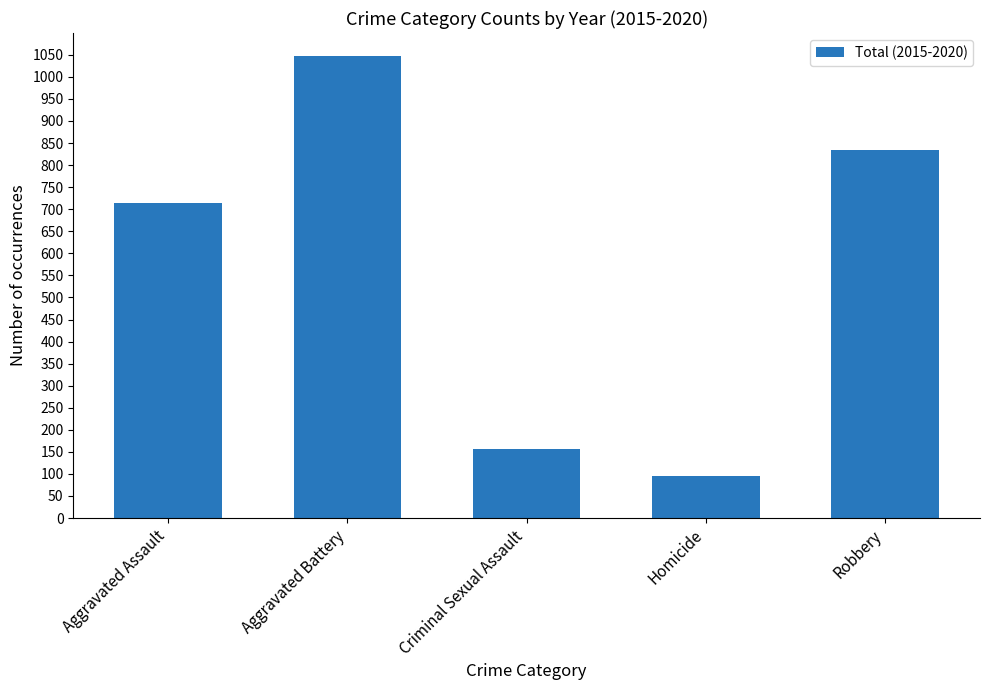

What is the maximum value shown in the chart?

1047